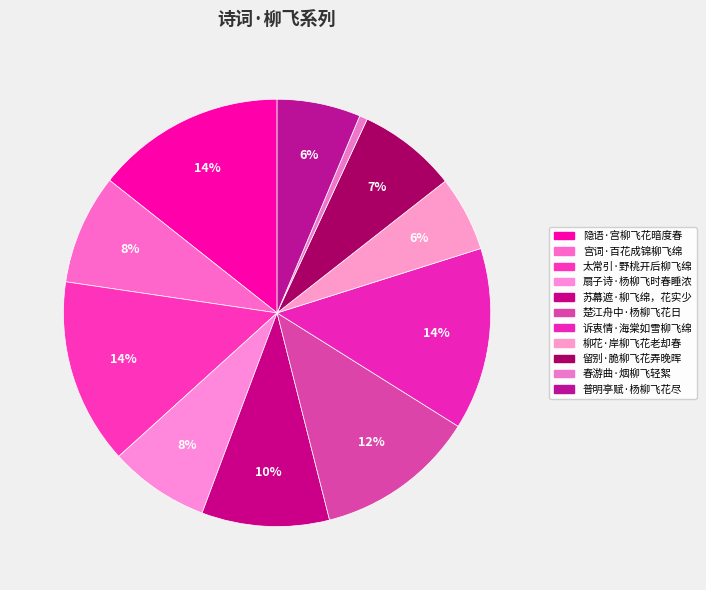

What is the smallest slice in the pie chart?

春游曲·烟柳飞轻絮